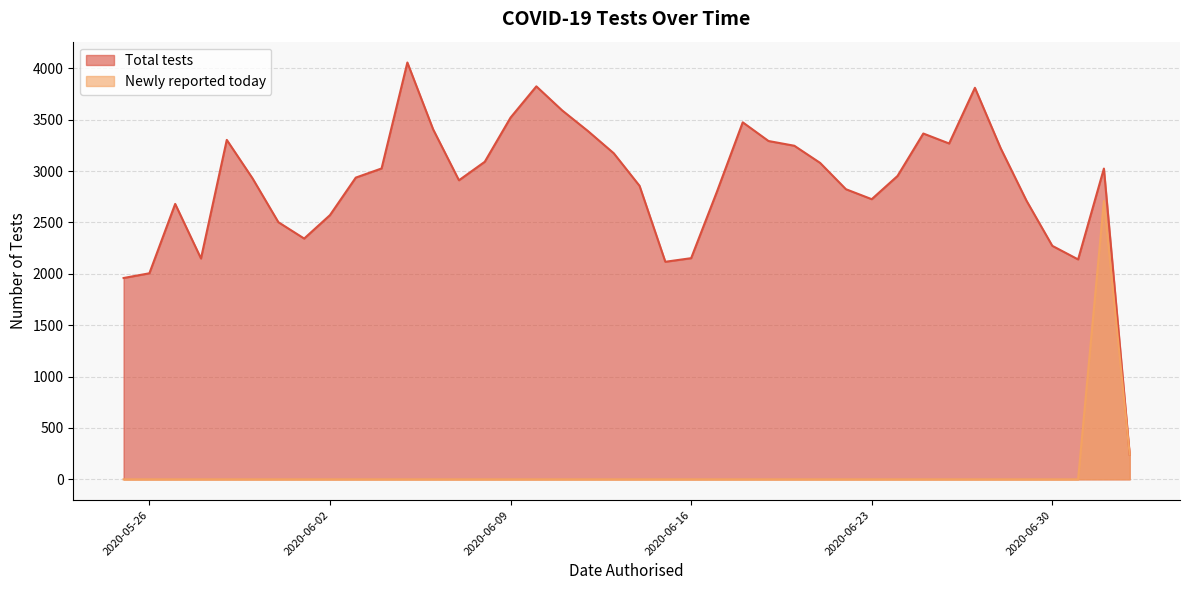

What is the highest value of the Newly reported today series?

2709